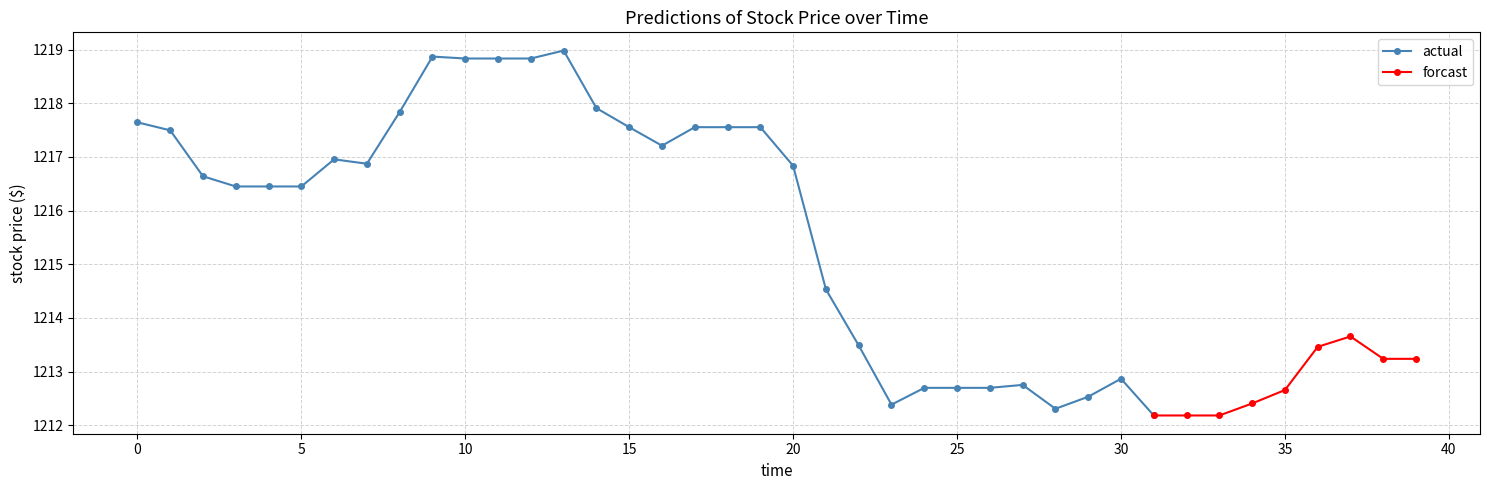

Reading left to right, extract all data points from this chart.

1217.6	1217.5	1216.6	1216.4	1216.4	1216.4	1217.0	1216.9	1217.8	1218.9	1218.8	1218.8	1218.8	1219.0	1217.9	1217.6	1217.2	1217.6	1217.6	1217.6	1216.8	1214.5	1213.5	1212.4	1212.7	1212.7	1212.7	1212.8	1212.3	1212.5	1212.9	1212.2	1212.2	1212.2	1212.4	1212.7	1213.5	1213.7	1213.2	1213.2